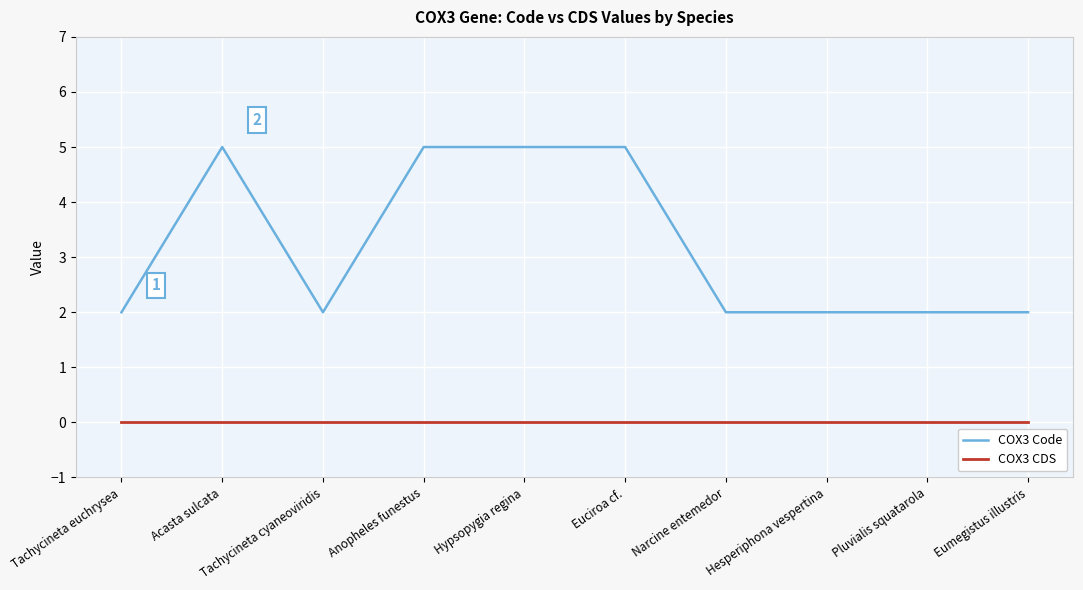

Which series has the largest total across all categories?

COX3 Code